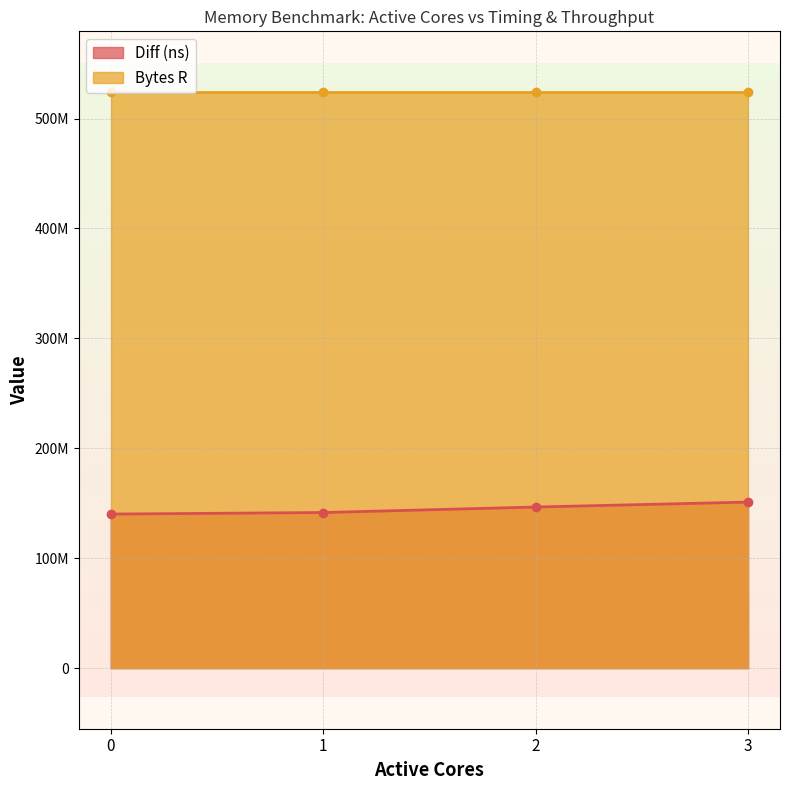

Between 2 and 1, which is larger?

2